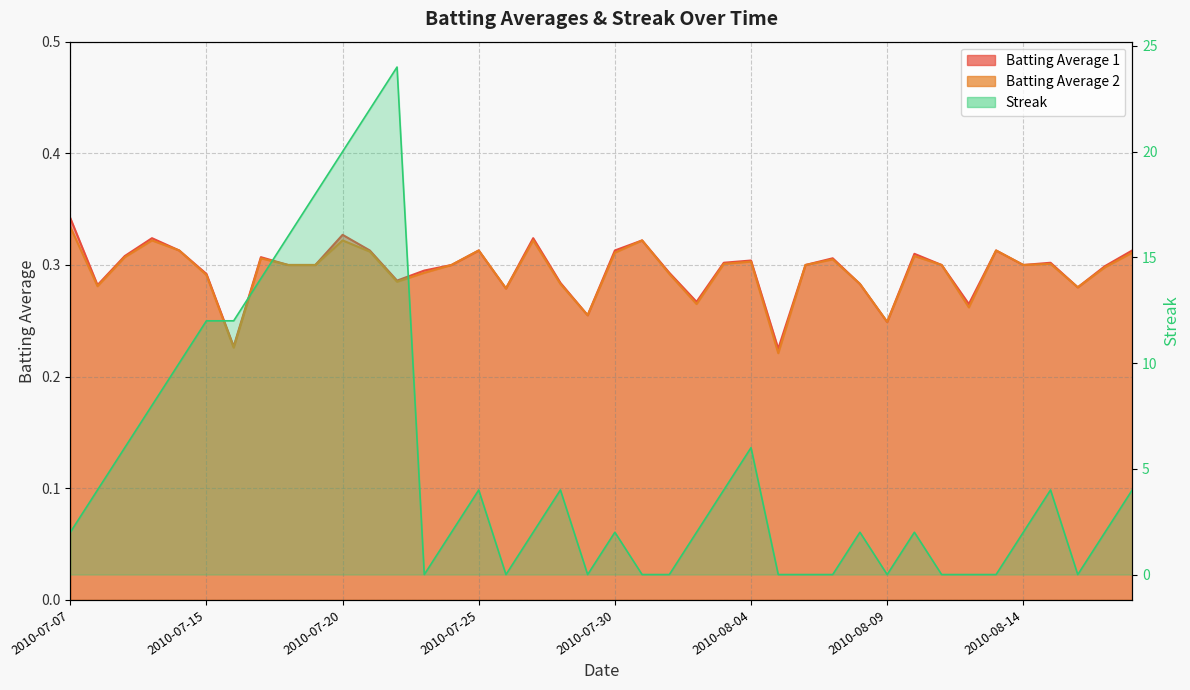

What is the total value across all series at 2010-07-21?

22.6